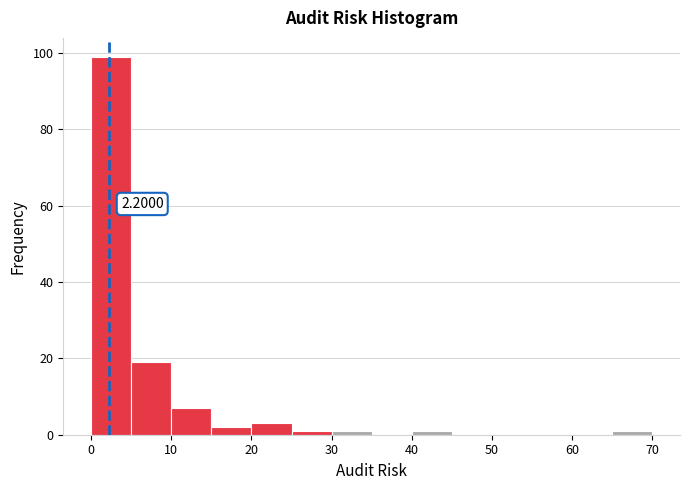

Over which range of the x-axis is the bar tallest?

0 to 5